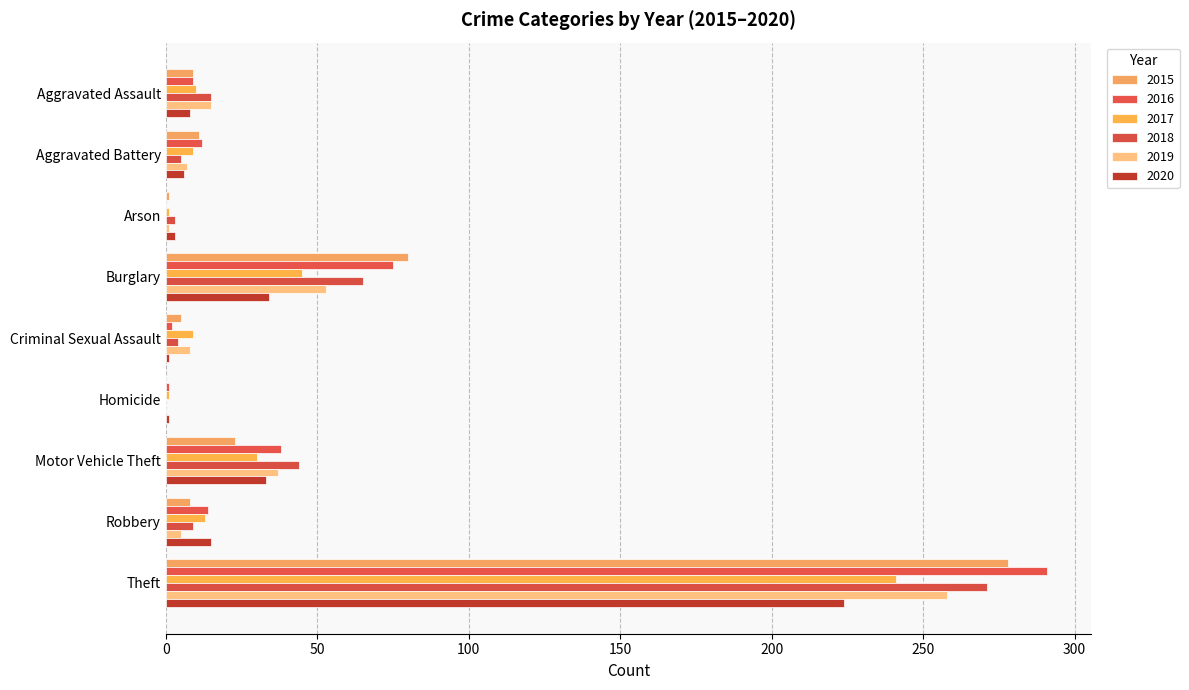

At how many categories does at least one series exceed 145?

1